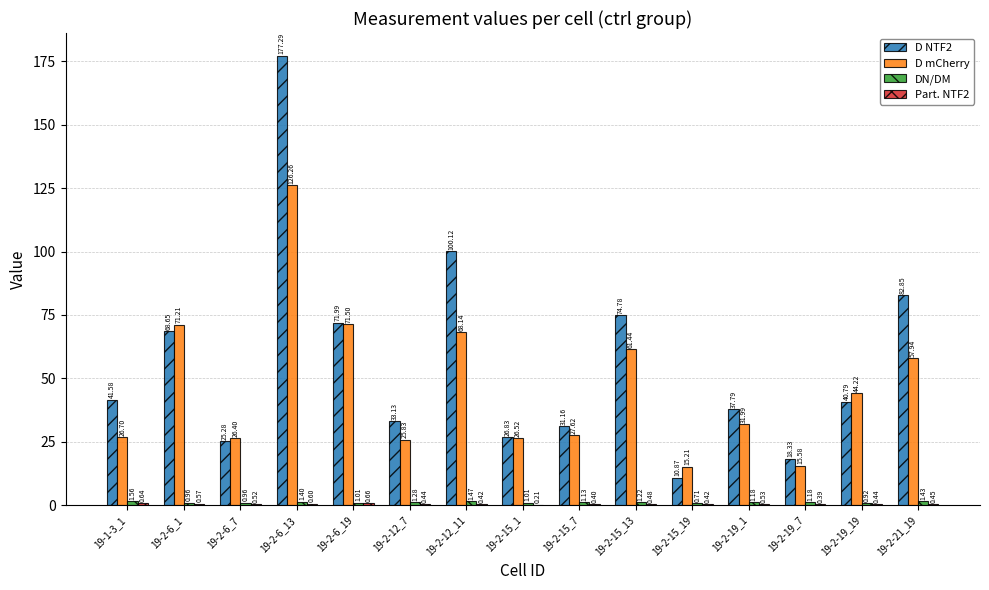

Which series changed the most between 19-1-3_1 and 19-2-15_7?

D NTF2